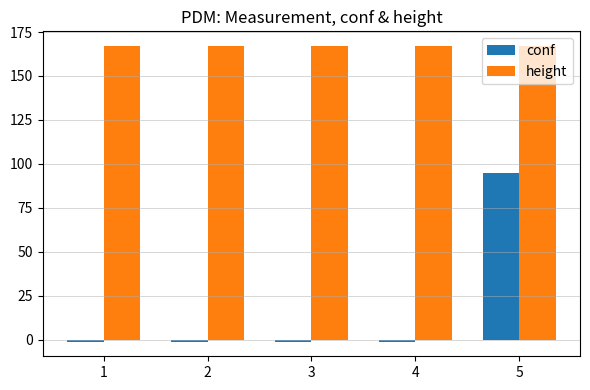

Reading left to right, extract all data points from this chart.

conf: -1	-1	-1	-1	95
height: 167	167	167	167	167